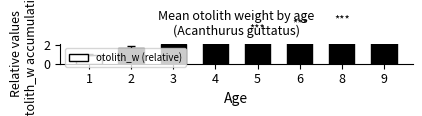

List the labels in order of value, smallest first.

1, 2, 3, 4, 5, 6, 8, 9